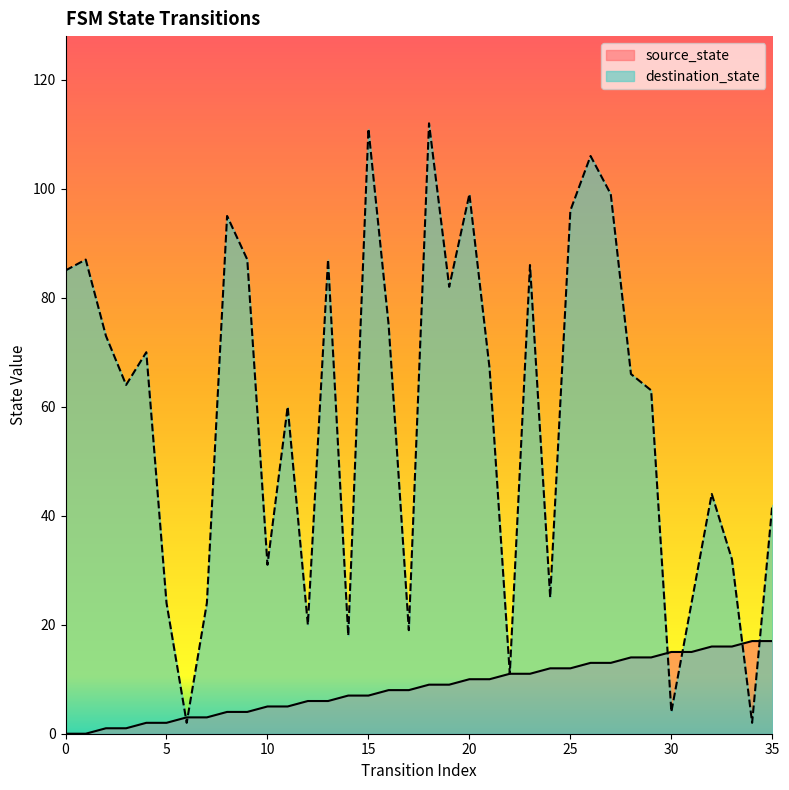

How many intersections are there between destination_state and source_state?

6